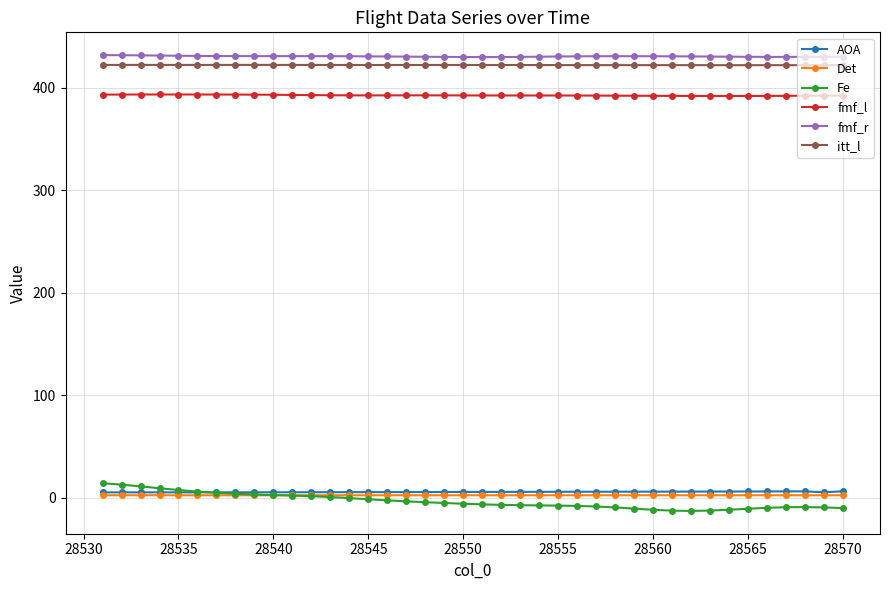

What is the sum of all Det values?

90.1